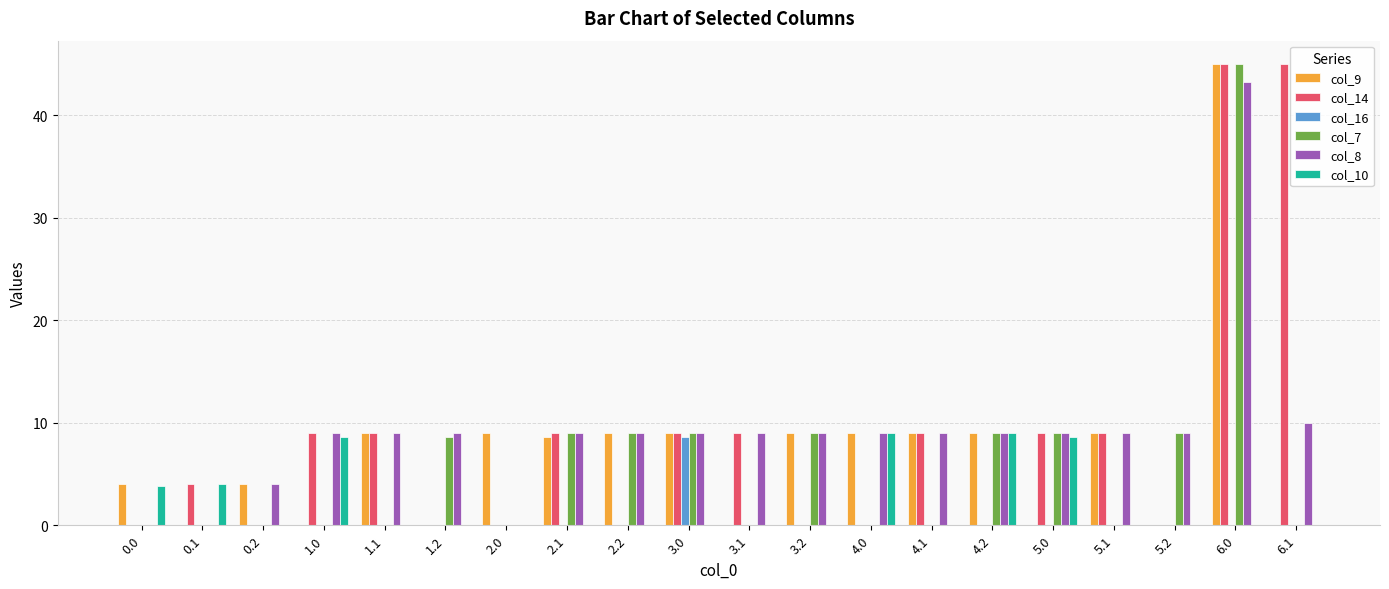

Does the chart contain stacked bars?

No